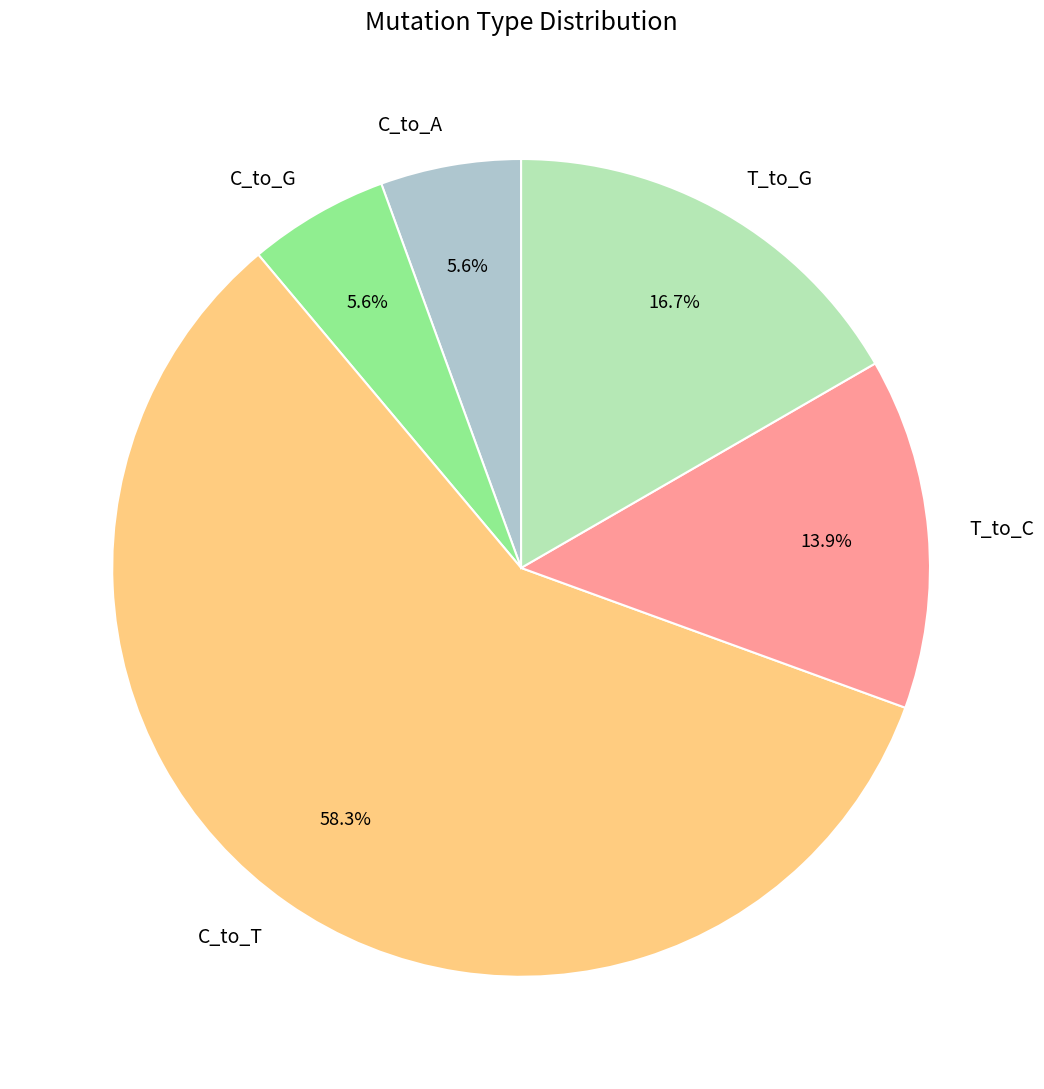

The C_to_T slice represents 58% of the pie. True or false?

True